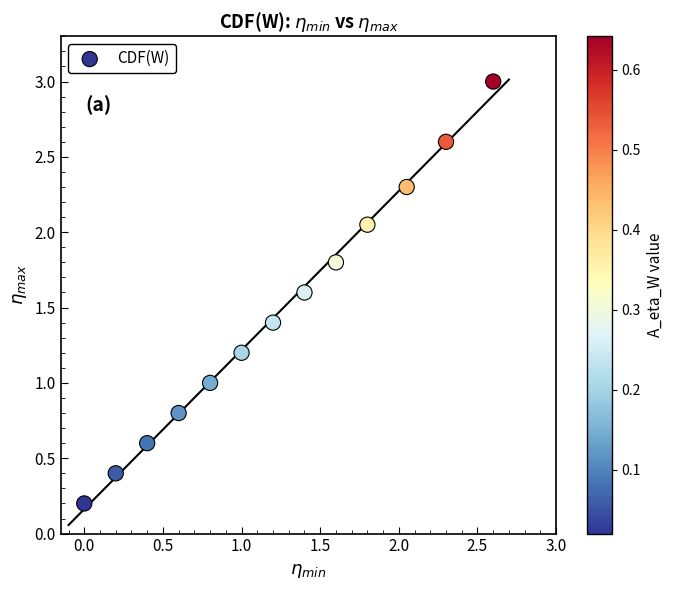

What is the range of Y values (max minus min)?

2.8